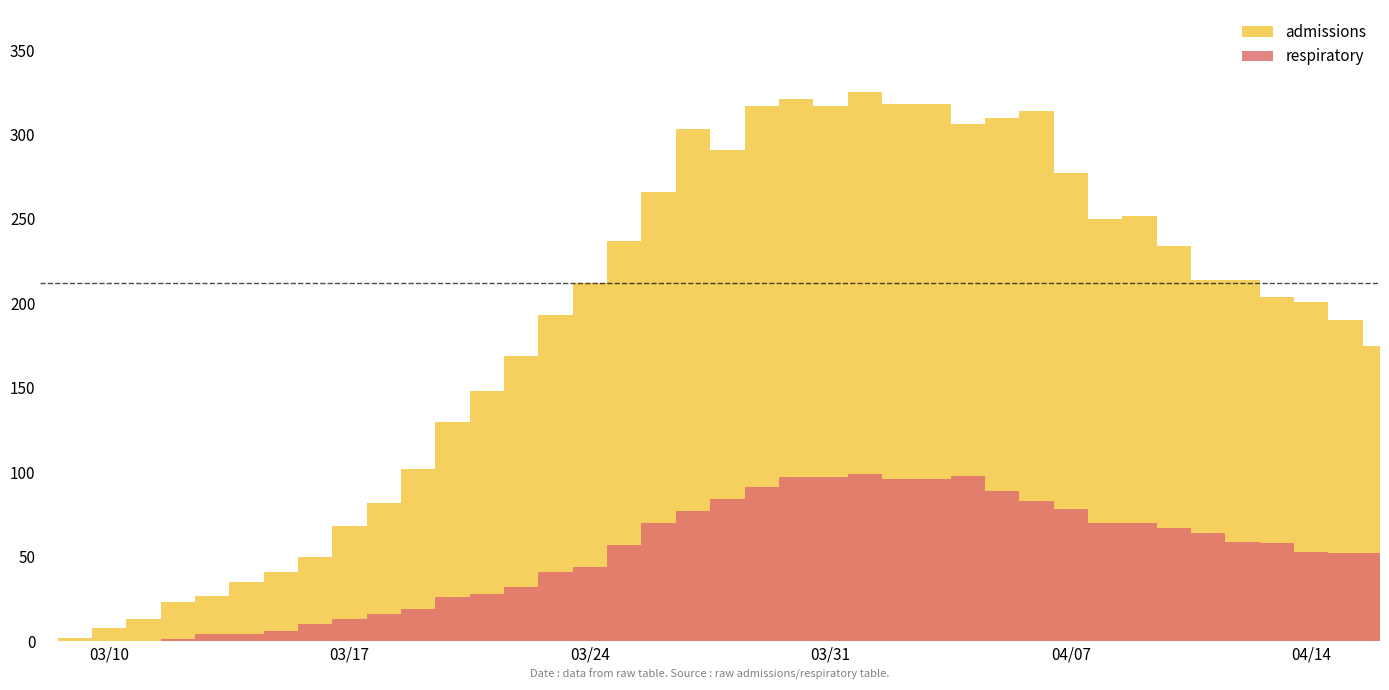

What are all the series names shown in the legend?

admissions, respiratory